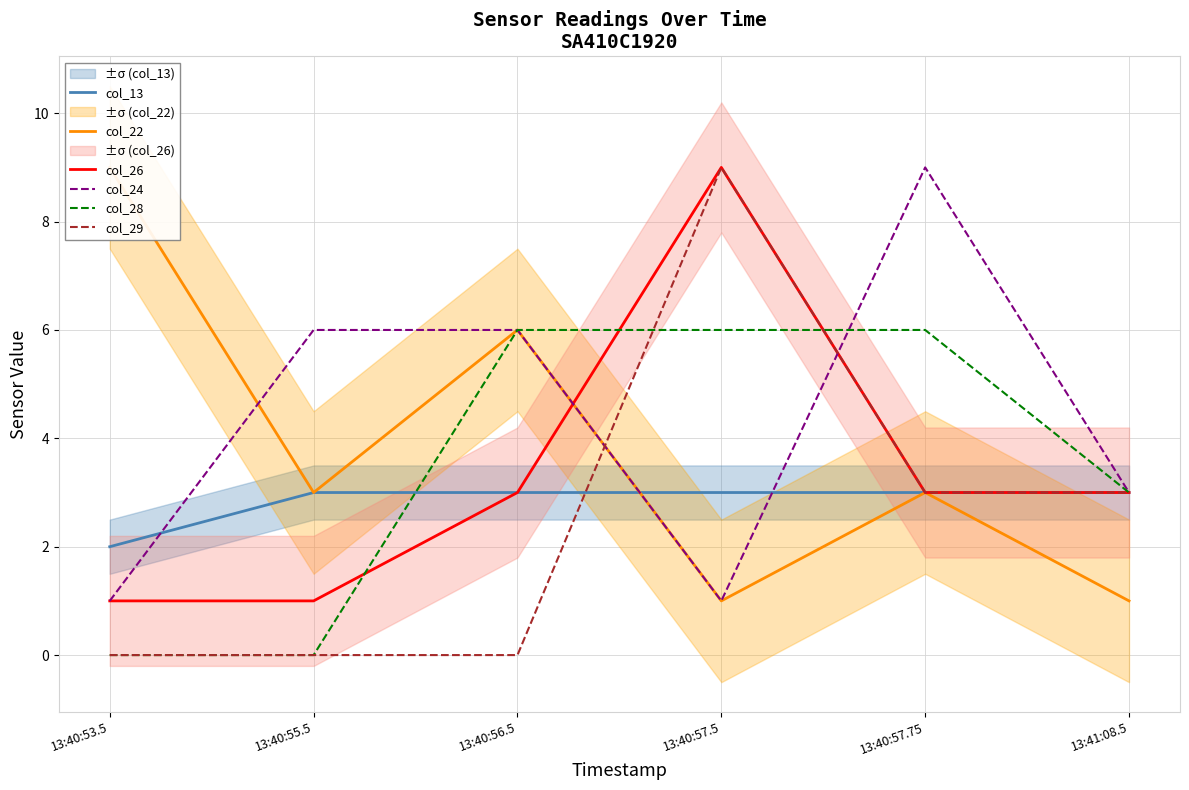

In col_24, how many points are higher than both neighbors (excluding endpoints)?

1